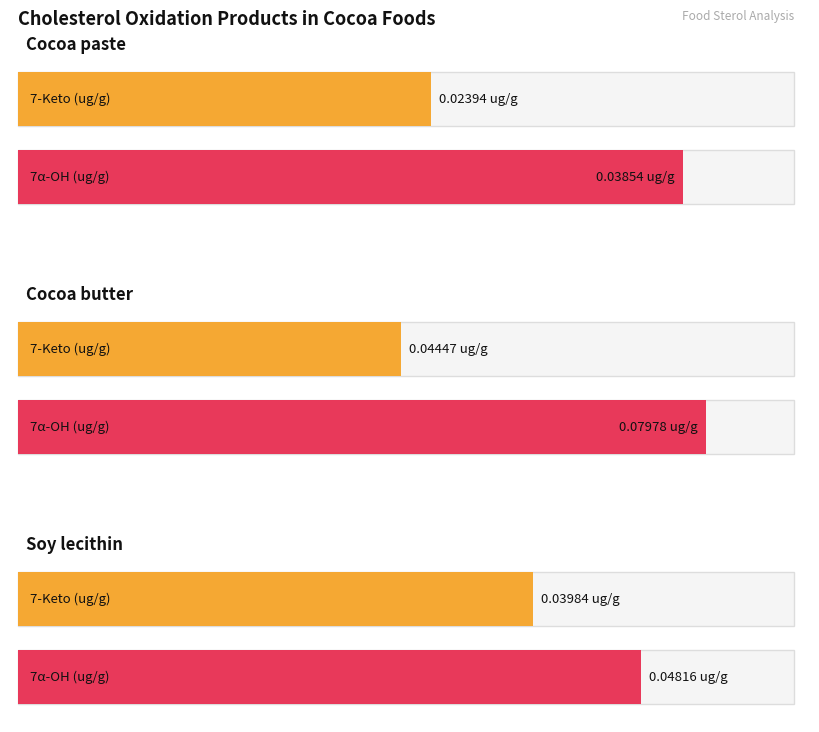

At which category is the sum across all series the highest?

Cocoa butter